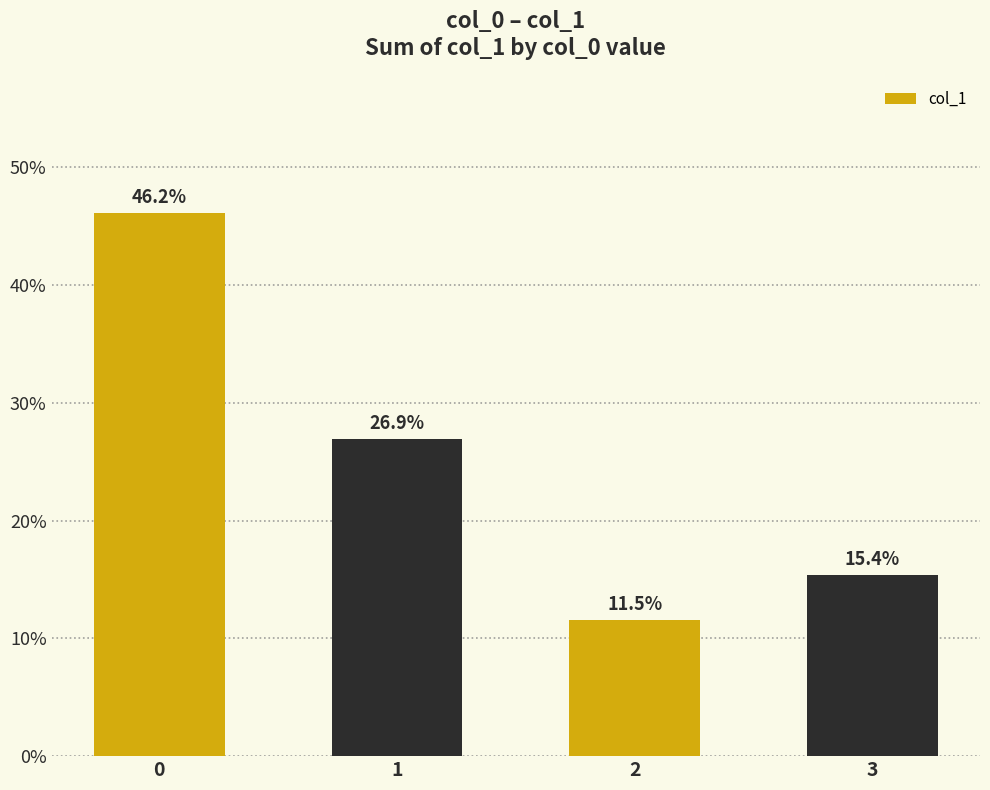

How many categories are shown in the chart?

4